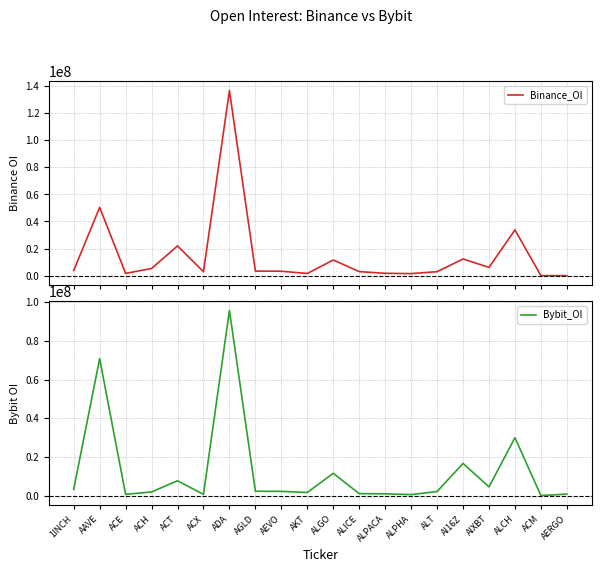

What position from the left is ALGO?

11